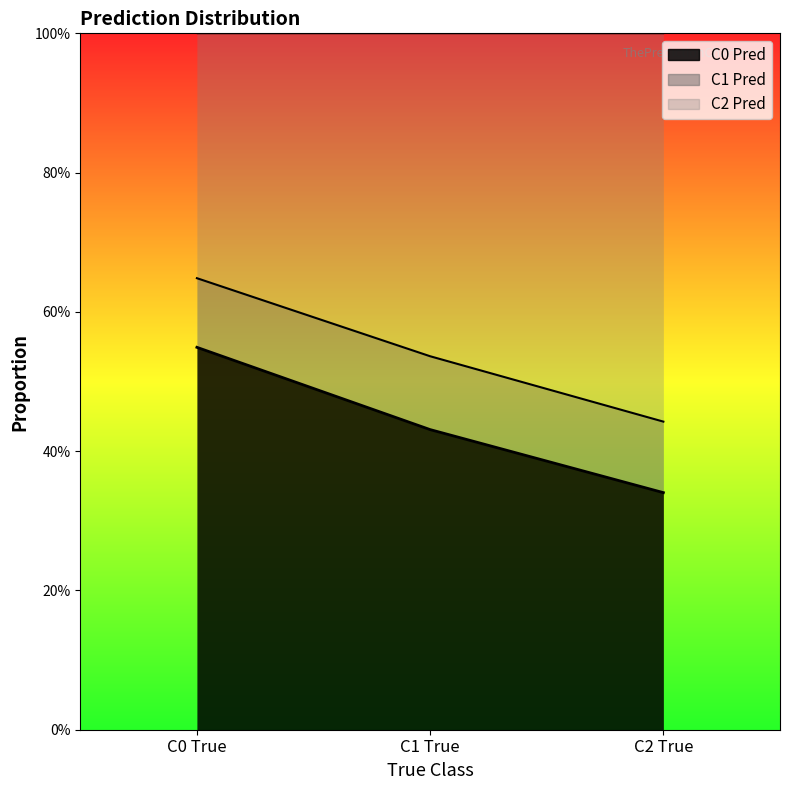

Does the chart display data point markers on the line(s)?

No